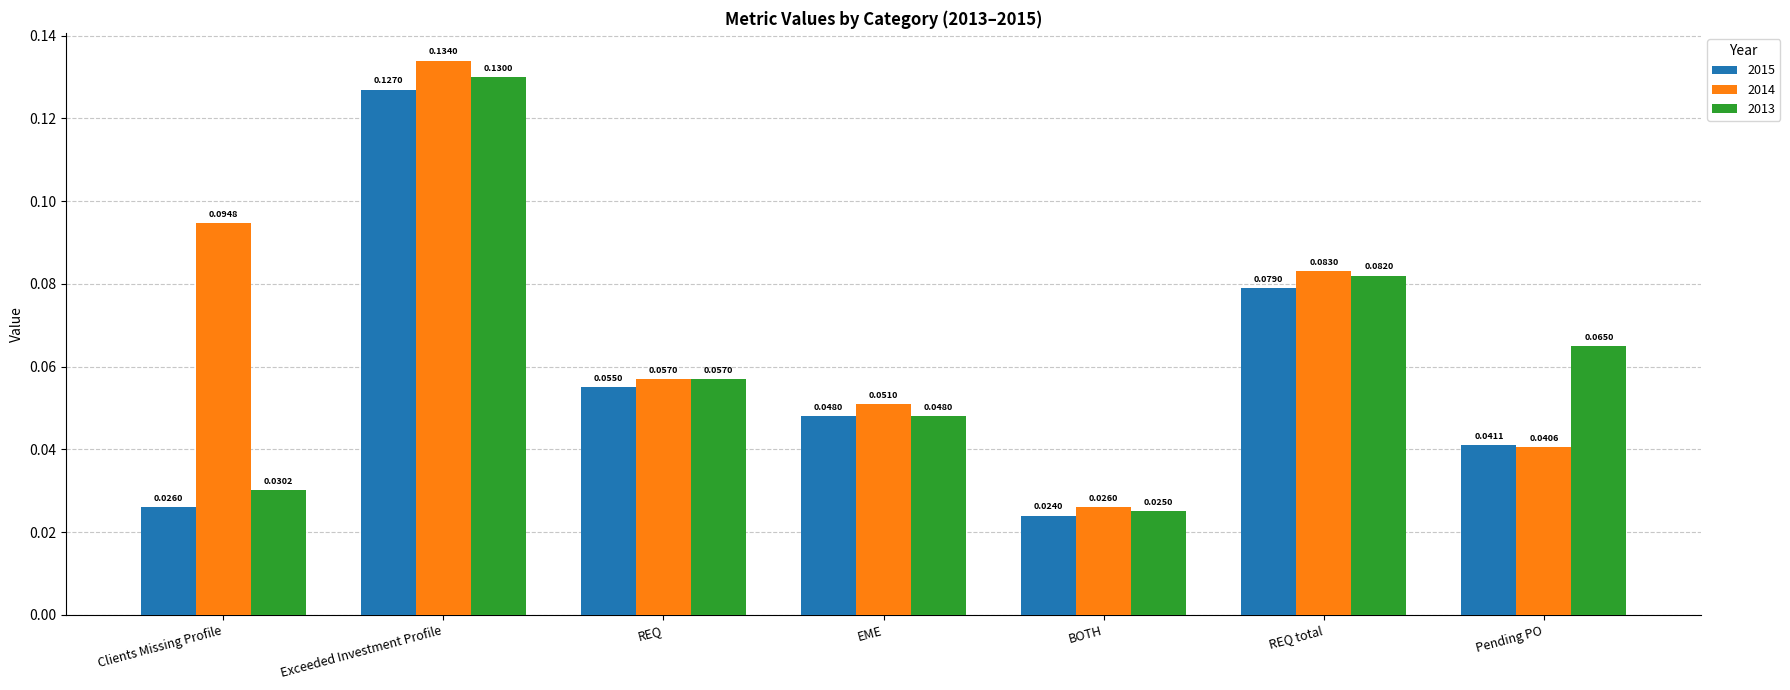

What is the label of the 1st bar from the left?

Clients Missing Profile